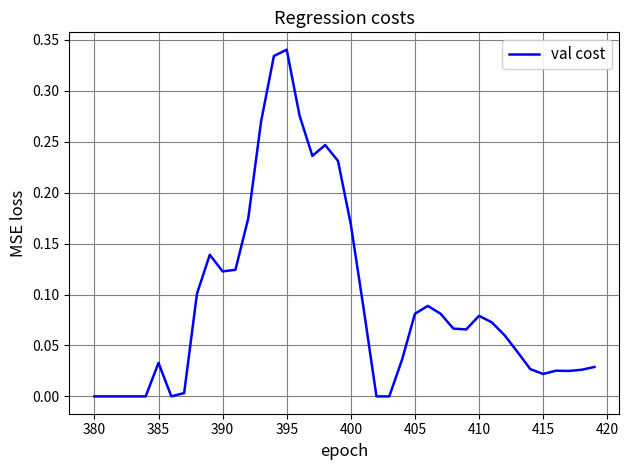

Is this an area chart (filled region under the line)?

No